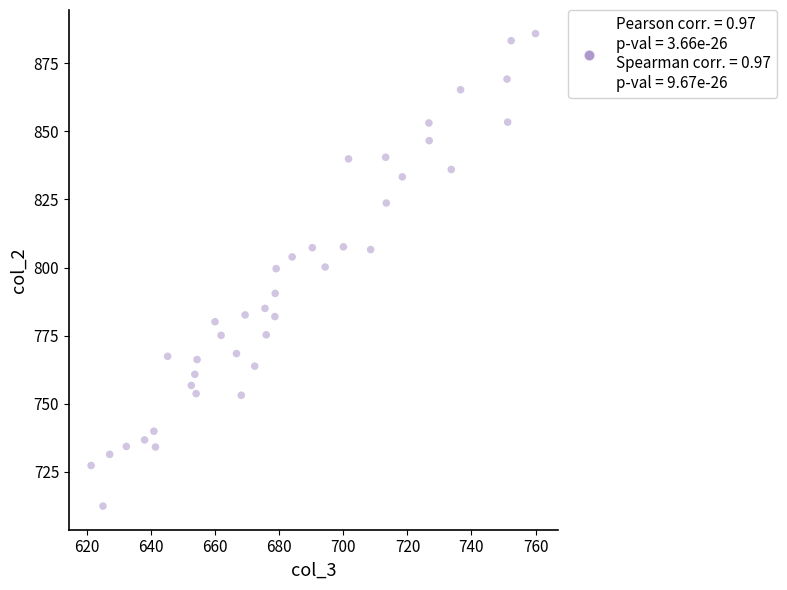

What is the range of X values (max minus min)?

138.8